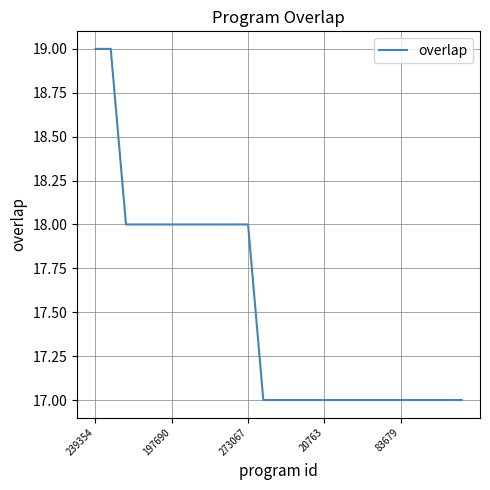

What is the smallest value displayed?

17